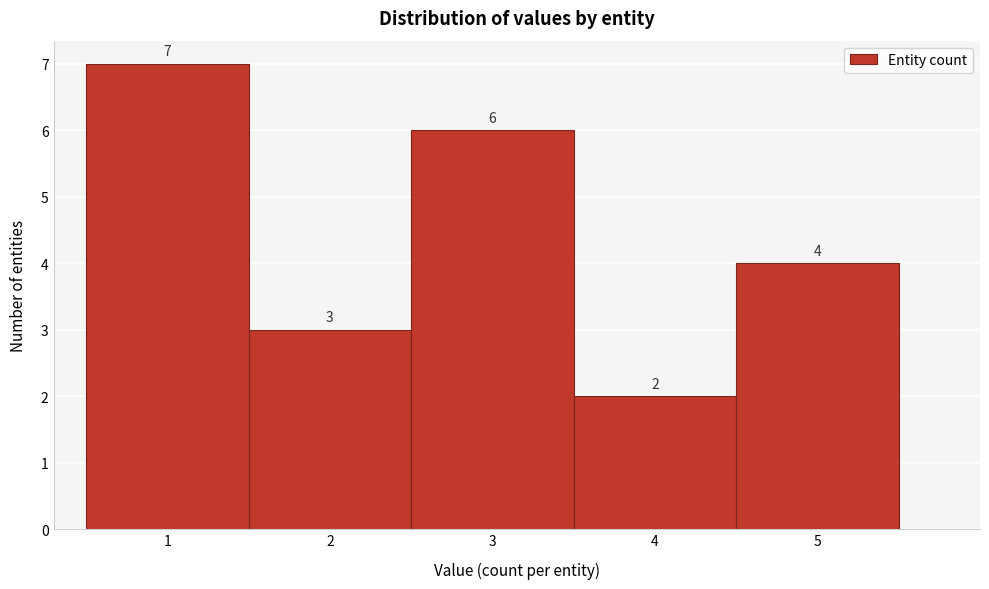

Reading left to right, transcribe this chart: for each bar, give the range it covers on the x-axis and its height.

0.5 to 1.5: 7
1.5 to 2.5: 3
2.5 to 3.5: 6
3.5 to 4.5: 2
4.5 to 5.5: 4